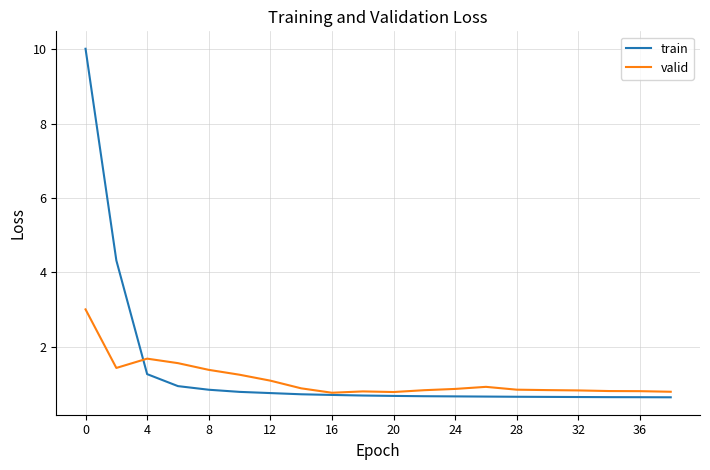

What is the minimum value shown in the chart?

0.6